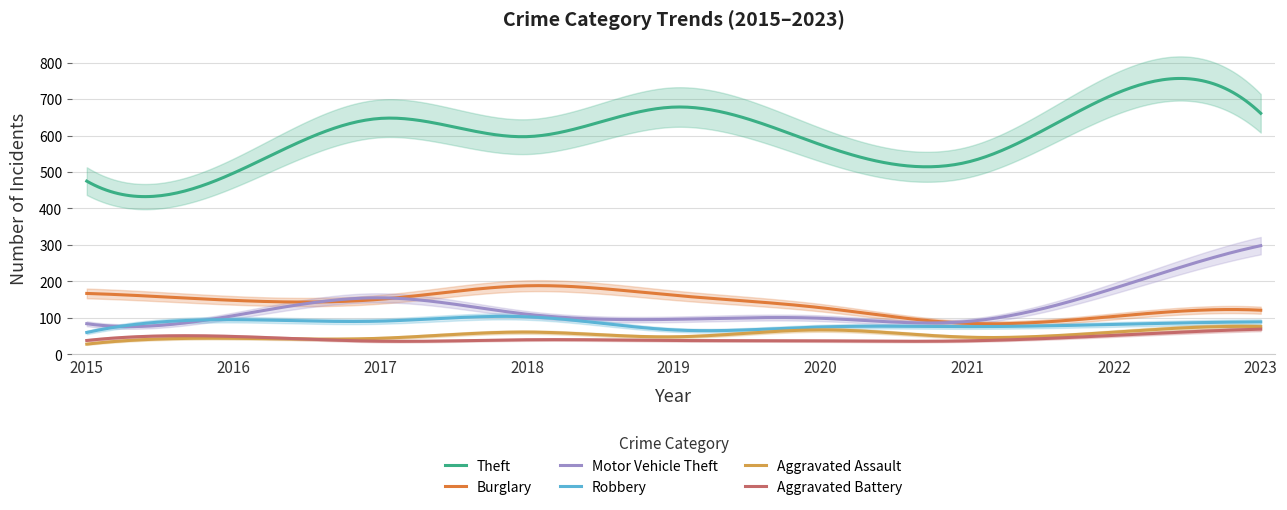

What is the total value across all series at 2021?

862